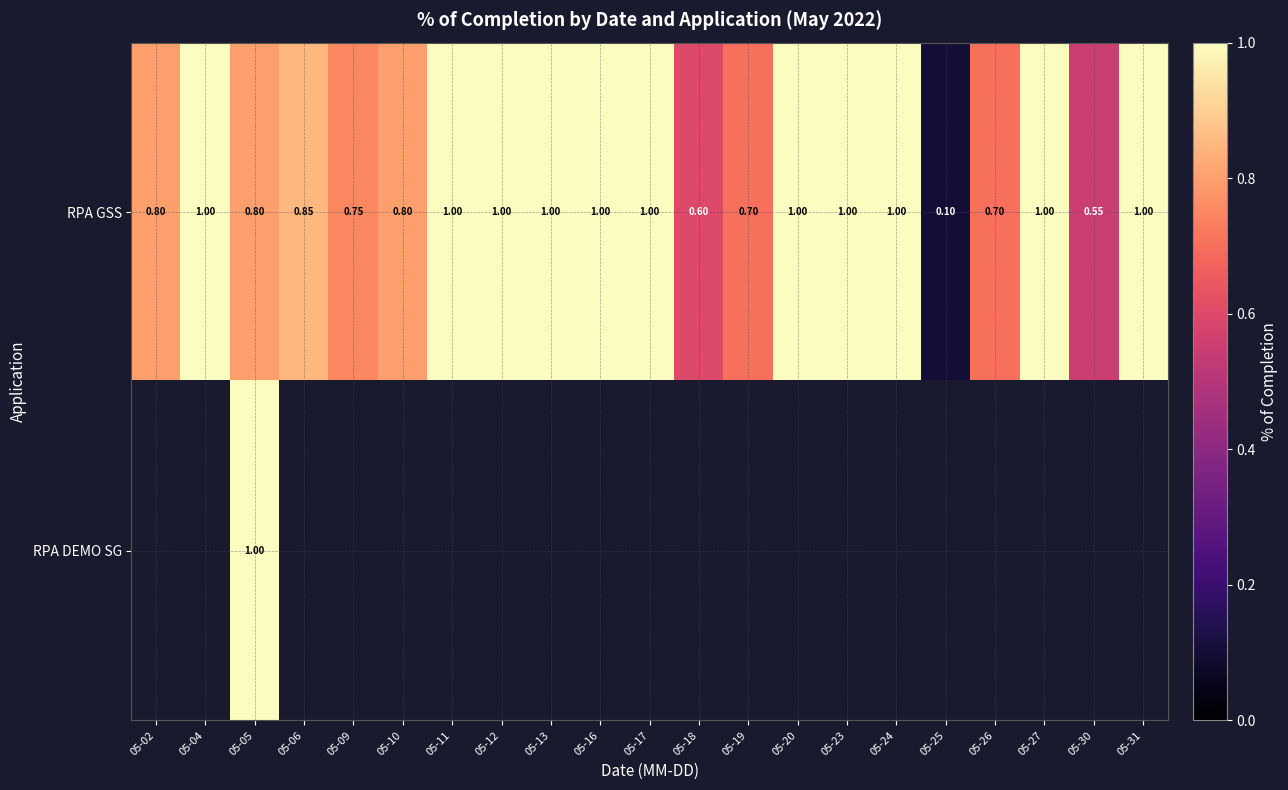

List the series in order of their peak value, highest first.

RPA GSS, RPA DEMO SG